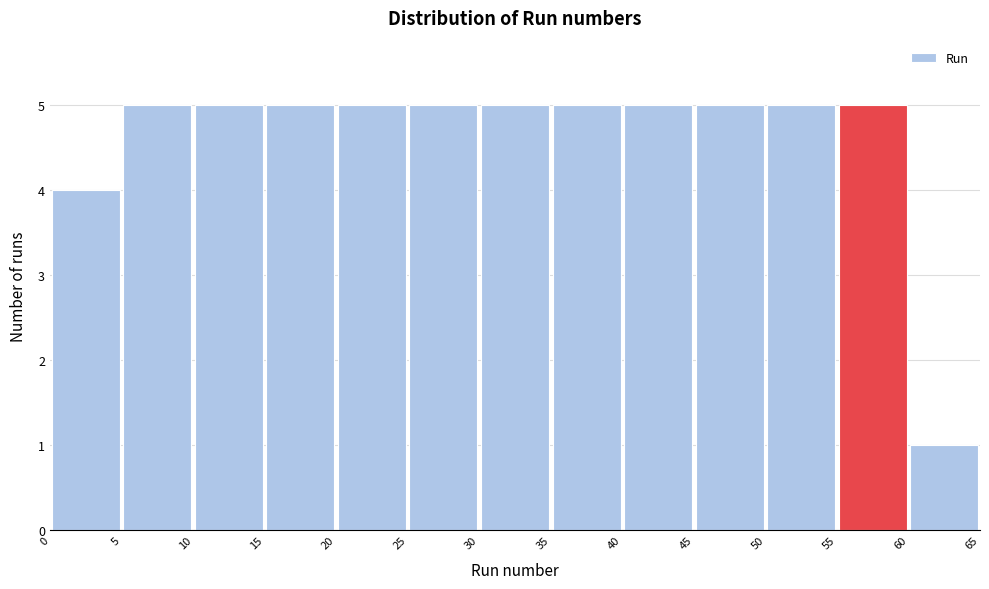

Reading left to right, transcribe this chart: for each bar, give the range it covers on the x-axis and its height. The values are not printed on the chart, so give them approximately, as read against the axis.

0 to 5: 4
5 to 10: 5
10 to 15: 5
15 to 20: 5
20 to 25: 5
25 to 30: 5
30 to 35: 5
35 to 40: 5
40 to 45: 5
45 to 50: 5
50 to 55: 5
55 to 60: 5
60 to 65: 1